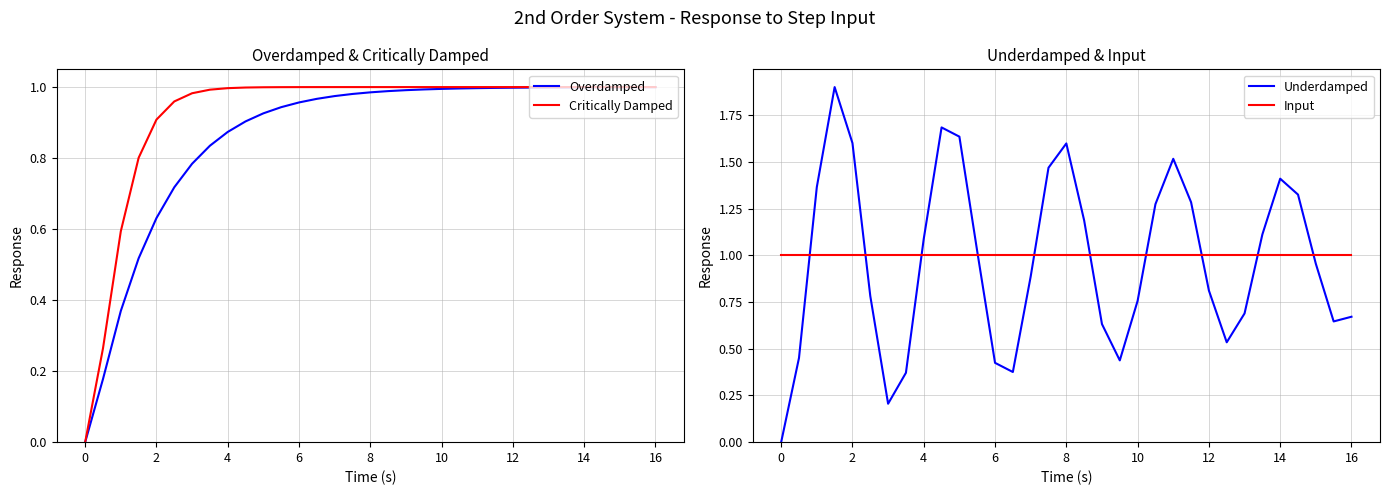

True or false: Underdamped has a value of 1.1 at 4.

True